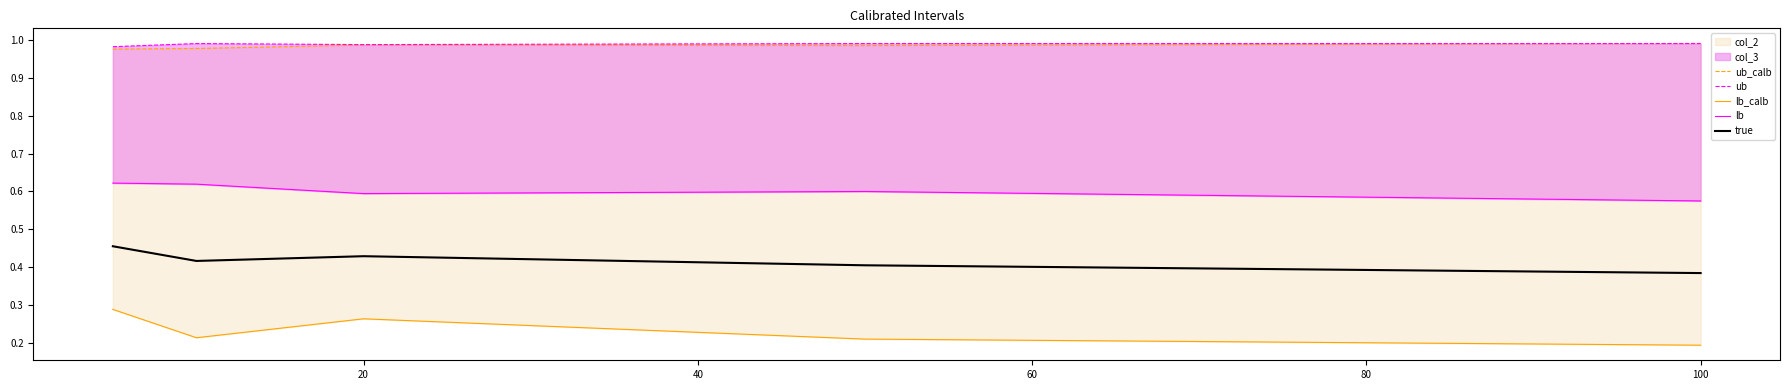

What is the smallest value displayed?

0.2